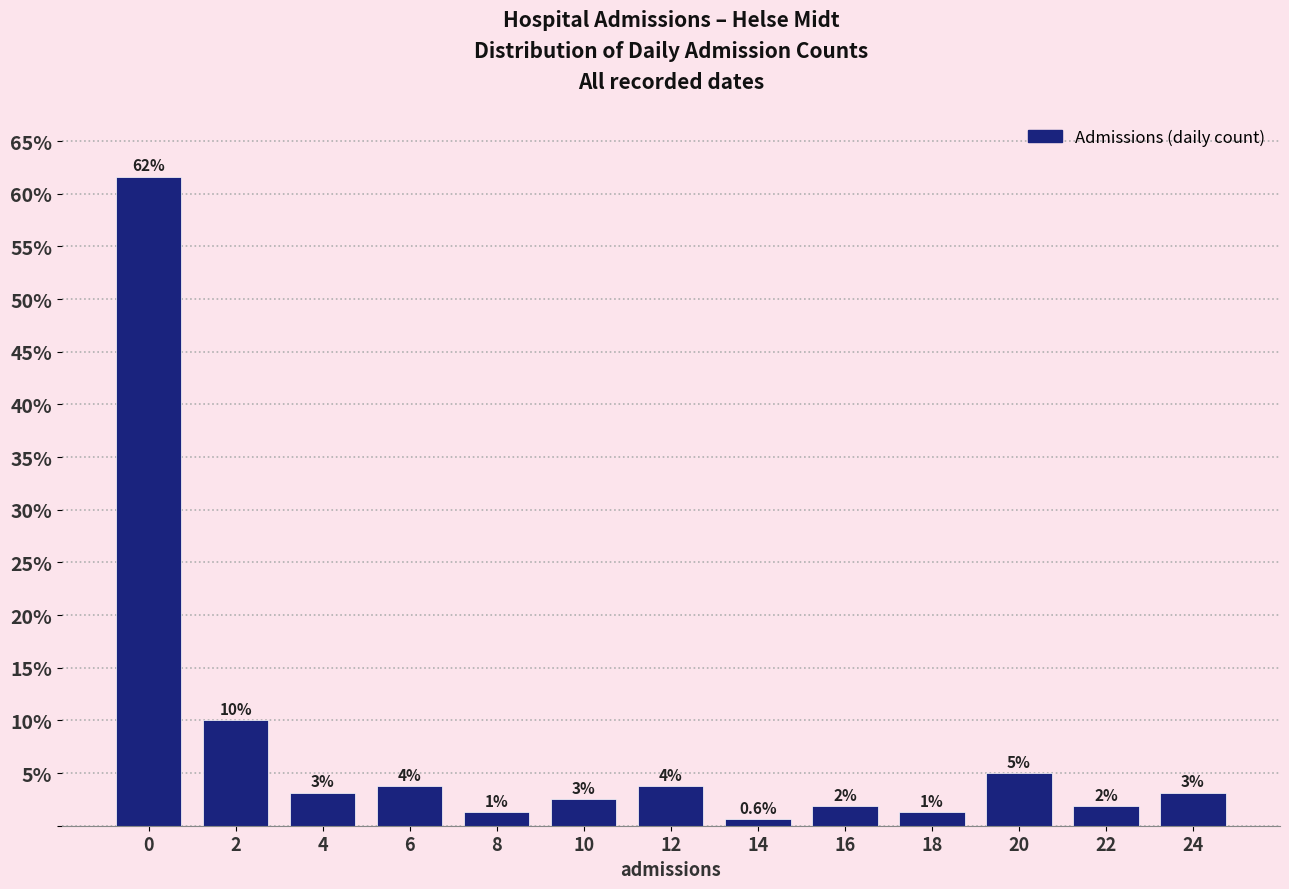

How many bars are there in total?

13